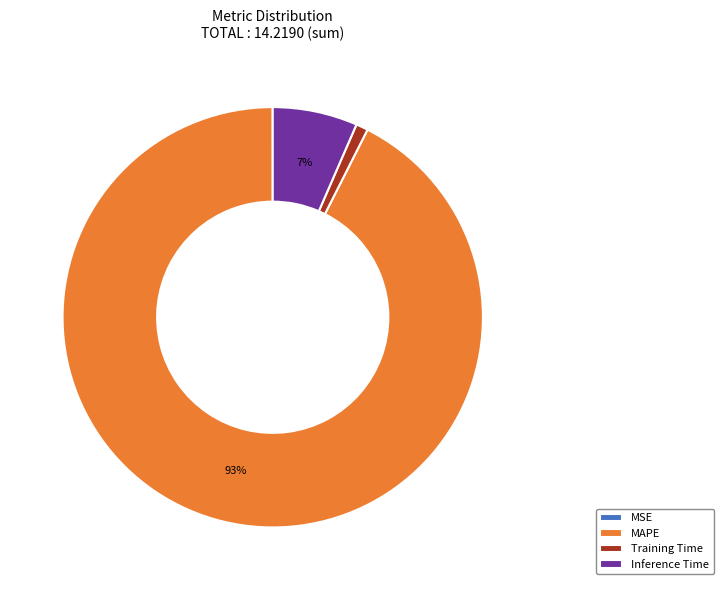

Does any single category account for the majority?

Yes